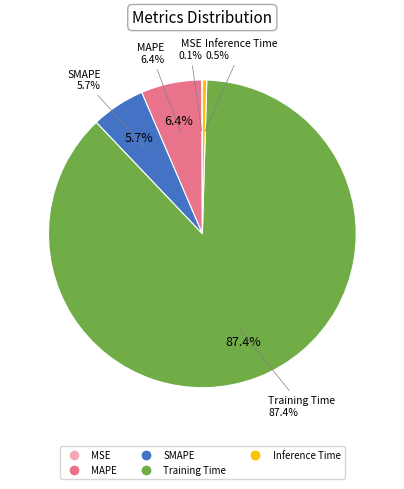

Count the number of slices in the pie.

5